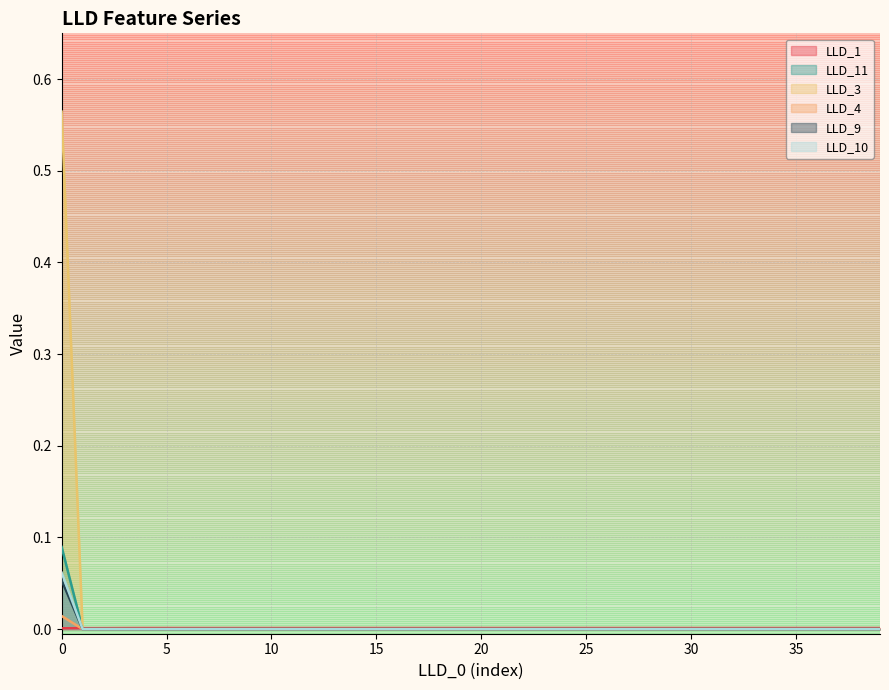

Reading left to right, what are all the values shown in this chart?

LLD_1: 0.0	0.0	0.0	0.0	0.0	0.0	0.0	0.0	0.0	0.0	0.0	0.0	0.0	0.0	0.0	0.0	0.0	0.0	0.0	0.0	0.0	0.0	0.0	0.0	0.0	0.0	0.0	0.0	0.0	0.0	0.0	0.0	0.0	0.0	0.0	0.0	0.0	0.0	0.0	0.0
LLD_11: 0.1	0.0	0.0	0.0	0.0	0.0	0.0	0.0	0.0	0.0	0.0	0.0	0.0	0.0	0.0	0.0	0.0	0.0	0.0	0.0	0.0	0.0	0.0	0.0	0.0	0.0	0.0	0.0	0.0	0.0	0.0	0.0	0.0	0.0	0.0	0.0	0.0	0.0	0.0	0.0
LLD_3: 0.1	0.0	0.0	0.0	0.0	0.0	0.0	0.0	0.0	0.0	0.0	0.0	0.0	0.0	0.0	0.0	0.0	0.0	0.0	0.0	0.0	0.0	0.0	0.0	0.0	0.0	0.0	0.0	0.0	0.0	0.0	0.0	0.0	0.0	0.0	0.0	0.0	0.0	0.0	0.0
LLD_4: 0.0	0.0	0.0	0.0	0.0	0.0	0.0	0.0	0.0	0.0	0.0	0.0	0.0	0.0	0.0	0.0	0.0	0.0	0.0	0.0	0.0	0.0	0.0	0.0	0.0	0.0	0.0	0.0	0.0	0.0	0.0	0.0	0.0	0.0	0.0	0.0	0.0	0.0	0.0	0.0
LLD_9: 0.1	0.0	0.0	0.0	0.0	0.0	0.0	0.0	0.0	0.0	0.0	0.0	0.0	0.0	0.0	0.0	0.0	0.0	0.0	0.0	0.0	0.0	0.0	0.0	0.0	0.0	0.0	0.0	0.0	0.0	0.0	0.0	0.0	0.0	0.0	0.0	0.0	0.0	0.0	0.0
LLD_10: 0.6	0.0	0.0	0.0	0.0	0.0	0.0	0.0	0.0	0.0	0.0	0.0	0.0	0.0	0.0	0.0	0.0	0.0	0.0	0.0	0.0	0.0	0.0	0.0	0.0	0.0	0.0	0.0	0.0	0.0	0.0	0.0	0.0	0.0	0.0	0.0	0.0	0.0	0.0	0.0